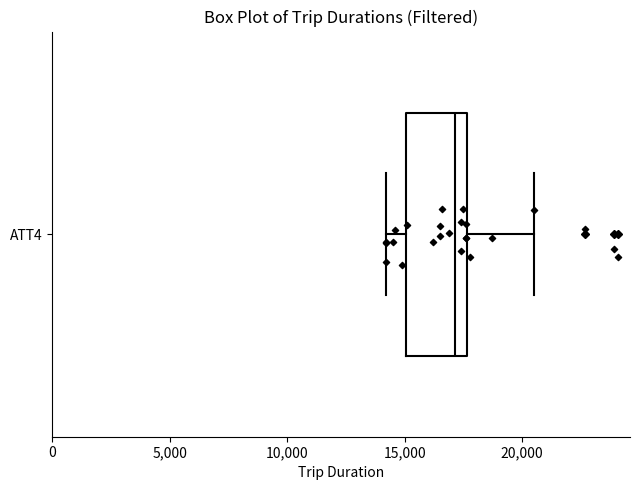

Where is the right edge of the box for ATT4 on the x-axis? The values are not printed on the chart, so give them approximately, as read against the axis.

17500